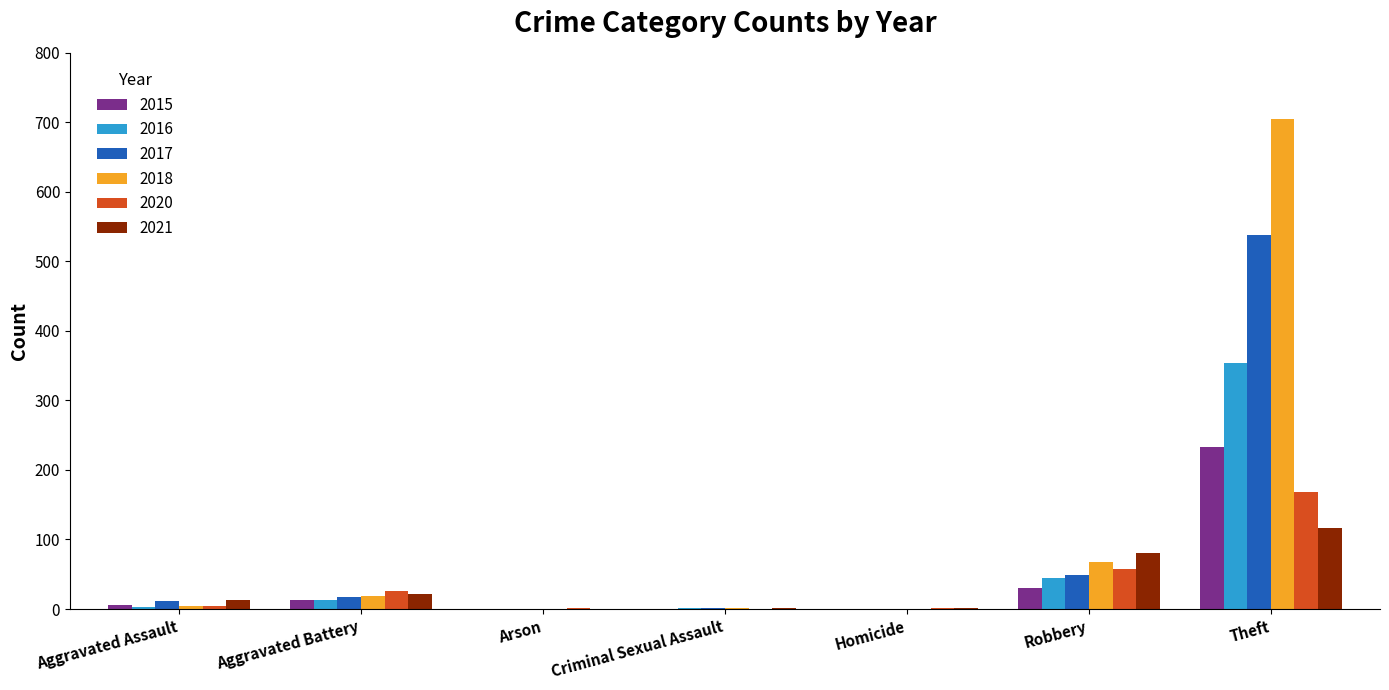

At which label does 2016 reach its peak?

Theft